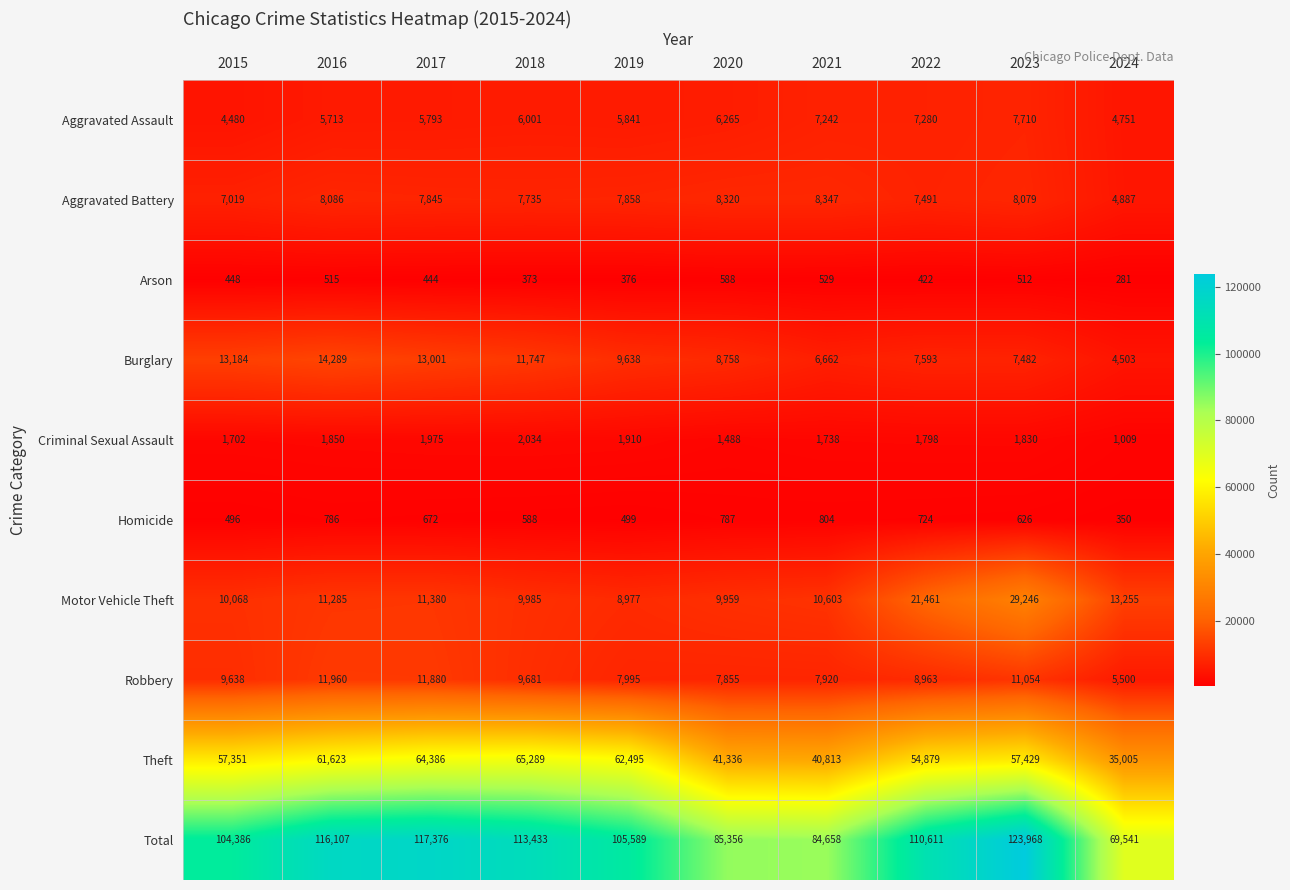

The Aggravated Battery series shows 11719 at 2020. True or false?

False